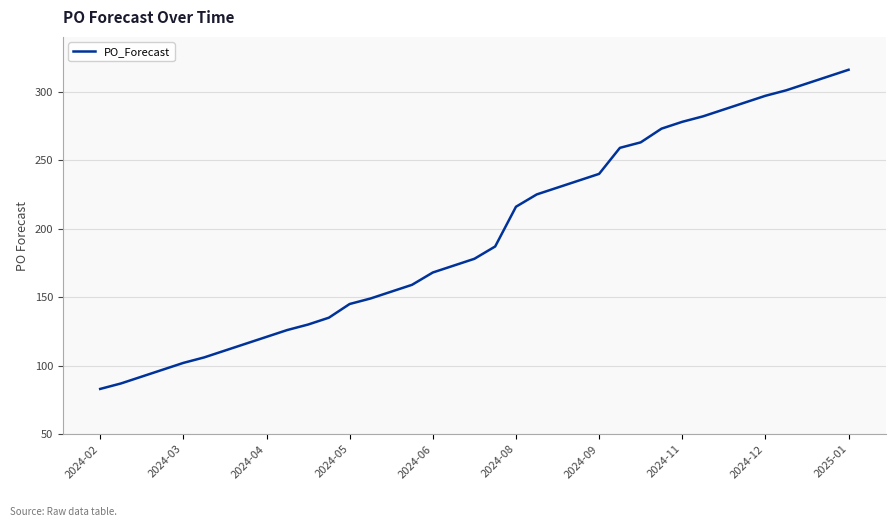

What is the difference between the maximum and minimum values?

233